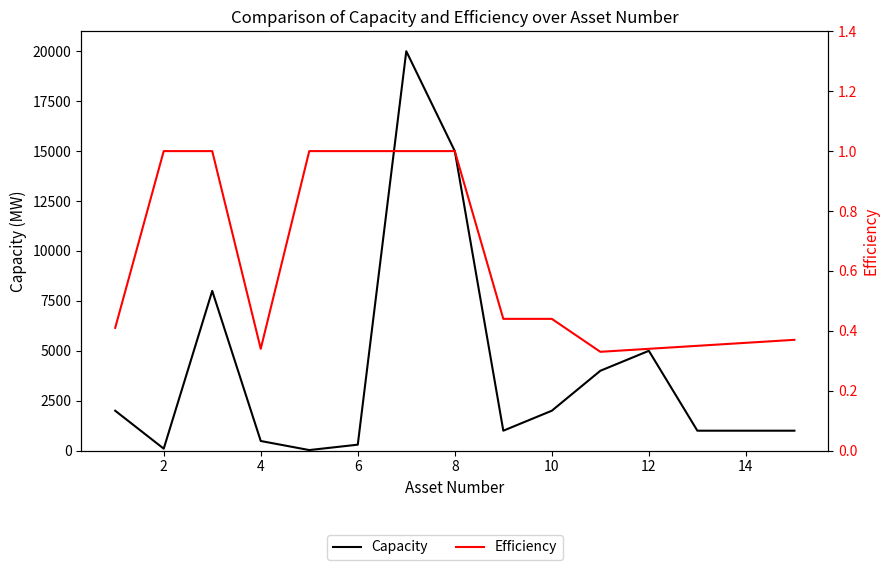

What is the value of the Efficiency point at the 9th from the left?

0.4